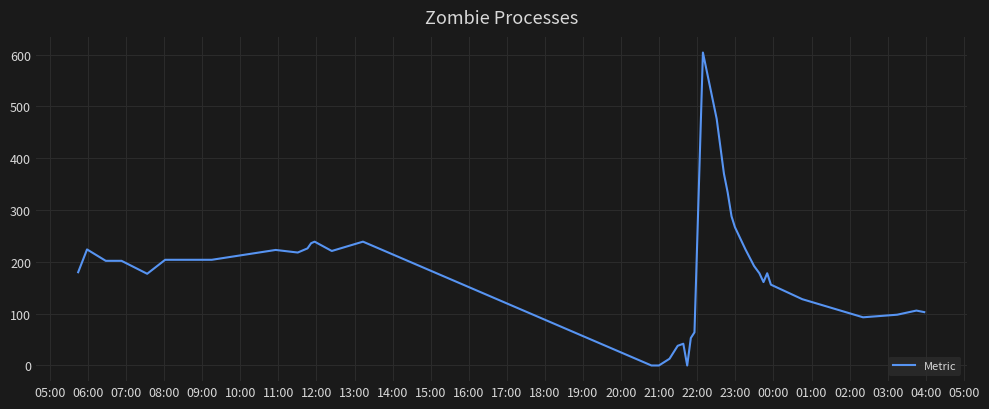

What is the greatest value displayed?

604